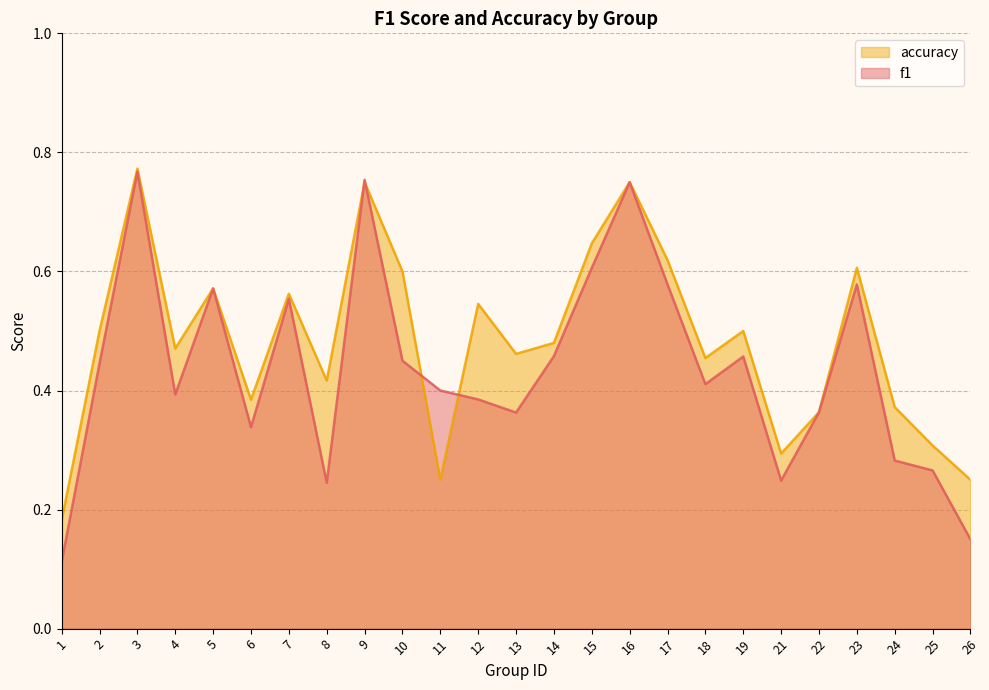

How many interior local valleys does the accuracy series have?

7